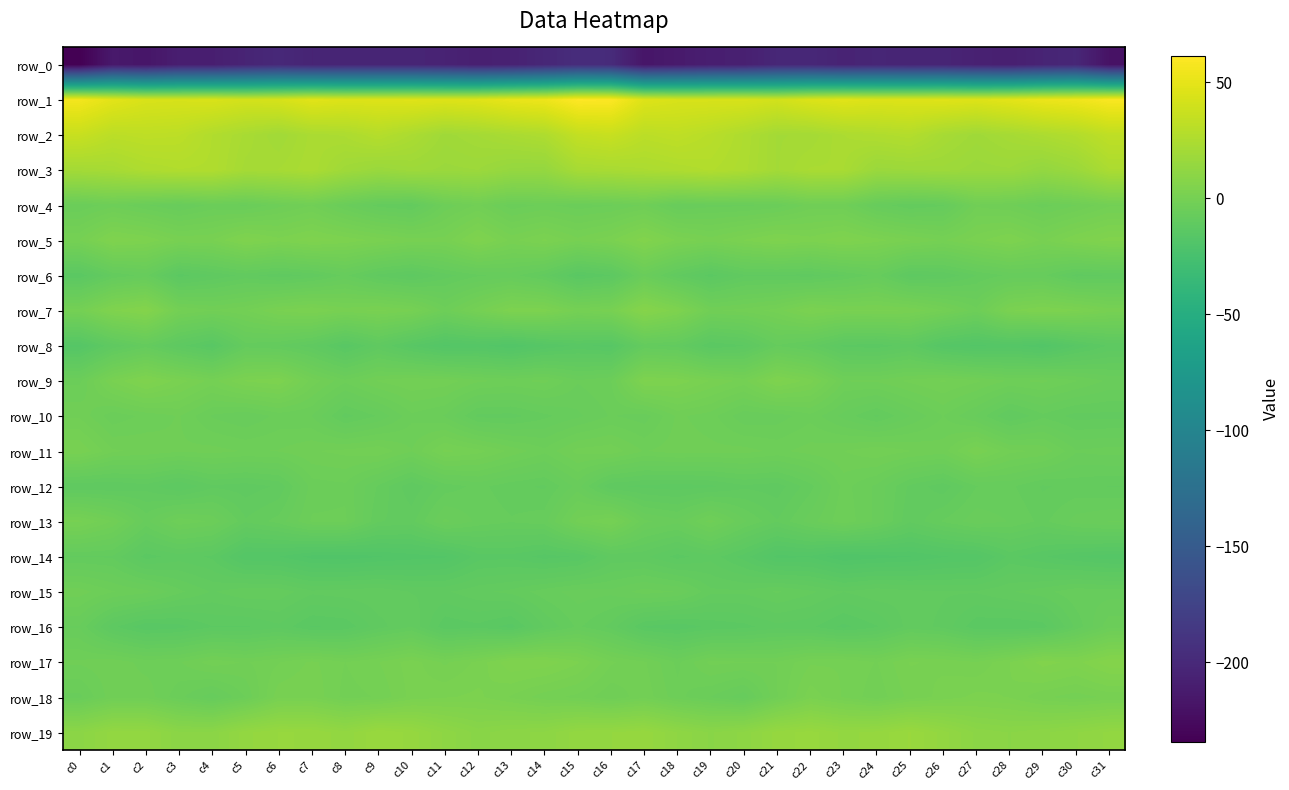

Reading left to right, what are all the values shown in this chart?

row_0: -234.3	-214.1	-216.9	-209.7	-209.4	-204.2	-200.1	-204.3	-203.8	-203.5	-203.6	-205.4	-208.7	-206.5	-201.8	-196.2	-197.6	-216.9	-213.1	-209.5	-208.1	-201.7	-201.1	-205.0	-202.8	-204.0	-203.5	-206.8	-208.8	-204.3	-201.7	-219.7
row_1: 56.0	48.5	43.9	43.2	44.0	41.4	42.9	47.9	45.7	46.1	47.0	46.0	47.2	51.5	53.4	61.2	60.3	46.1	43.6	43.4	43.6	40.8	45.3	47.7	45.7	46.1	47.1	46.0	48.7	52.6	54.5	59.1
row_2: 36.3	30.9	32.0	31.4	26.5	22.7	19.6	23.6	24.5	28.2	24.0	19.0	20.9	23.3	25.3	34.1	36.1	30.9	32.4	29.6	25.3	20.6	21.0	24.2	25.9	27.6	22.1	19.0	21.7	24.4	27.0	32.5
row_3: 20.8	22.1	25.2	26.4	26.2	21.4	22.0	24.0	19.0	16.3	18.1	16.9	17.3	14.5	14.1	21.9	22.8	24.0	25.5	26.8	24.7	20.6	23.3	23.1	16.7	17.3	18.0	16.6	17.1	13.7	16.8	23.9
row_4: -5.7	-3.9	-5.7	-7.1	-5.4	-6.0	-3.9	-2.4	-5.8	-8.6	-9.5	-4.2	-2.1	-5.4	-4.4	-5.3	-4.7	-3.4	-7.0	-6.1	-6.1	-5.4	-2.9	-3.1	-7.4	-9.2	-8.3	-2.5	-3.3	-5.1	-3.5	-1.4
row_5: 0.1	4.4	3.4	0.9	1.1	4.4	2.8	4.2	3.2	1.9	0.5	0.4	4.3	0.8	2.5	0.4	2.0	5.5	2.1	0.6	2.4	4.0	2.9	4.3	2.8	1.3	-0.2	1.9	3.6	0.9	3.5	5.2
row_6: -13.7	-9.1	-7.6	-13.3	-11.5	-9.9	-11.1	-10.1	-7.7	-10.7	-12.1	-9.8	-8.3	-7.6	-9.7	-14.3	-12.7	-6.0	-10.3	-13.2	-10.6	-10.5	-10.9	-9.3	-7.6	-12.1	-11.4	-9.2	-7.8	-7.7	-10.8	-10.3
row_7: -0.6	4.5	6.5	-1.0	-2.3	-1.3	1.3	2.3	0.6	1.5	0.3	-4.1	-0.4	3.3	3.0	-0.4	0.7	7.3	3.8	-2.5	-1.9	-0.6	2.4	1.2	1.4	1.1	-1.2	-4.2	2.1	3.5	2.6	0.6
row_8: -16.6	-11.4	-8.6	-12.2	-14.7	-8.6	-9.2	-11.0	-14.8	-11.3	-14.9	-17.5	-16.9	-18.4	-16.1	-14.7	-15.5	-9.0	-9.7	-13.9	-12.7	-8.1	-9.6	-13.0	-13.4	-11.9	-16.3	-17.6	-16.8	-18.3	-14.9	-12.5
row_9: -4.9	1.3	4.3	1.8	-0.5	2.5	3.3	-1.6	-4.3	-2.1	-1.2	-1.6	-3.2	-3.7	-3.1	-5.7	-4.7	3.7	3.2	1.1	-0.4	3.9	1.7	-3.4	-3.3	-2.0	-1.0	-2.0	-3.6	-3.2	-4.5	-6.0
row_10: -2.5	-5.4	-4.2	-3.4	-5.9	-6.9	-5.4	-5.8	-9.7	-7.9	-4.9	-5.9	-9.6	-9.7	-8.4	-7.2	-5.7	-6.4	-3.2	-4.1	-6.7	-6.4	-5.0	-7.3	-9.5	-6.9	-4.6	-7.1	-10.5	-8.4	-9.7	-9.6
row_11: 1.1	-2.1	-2.6	-3.3	-3.0	-3.6	-3.4	-2.4	-1.9	-1.4	-3.4	0.3	-0.7	-2.6	-4.3	-1.9	-1.5	-3.5	-2.9	-3.1	-3.0	-3.8	-2.9	-2.3	-1.3	-2.2	-2.9	1.1	-2.0	-2.5	-5.6	-5.3
row_12: -11.6	-11.6	-10.8	-12.8	-10.6	-11.0	-10.2	-5.2	-4.9	-8.2	-11.3	-8.7	-7.7	-8.8	-9.4	-6.5	-11.4	-11.8	-12.1	-11.8	-10.6	-11.1	-8.5	-4.1	-6.0	-9.5	-11.1	-8.1	-7.8	-9.4	-8.9	-9.3
row_13: 0.3	-2.4	-7.3	-3.8	-4.8	-9.1	-7.6	-4.4	-4.4	-9.1	-9.7	-5.5	-7.2	-7.9	-7.4	-1.9	0.1	-5.5	-6.6	-3.0	-6.7	-9.2	-6.3	-3.7	-6.1	-10.2	-7.9	-6.2	-7.0	-8.4	-6.4	-5.7
row_14: -9.3	-9.4	-13.2	-12.1	-12.9	-17.1	-17.3	-19.0	-19.3	-18.6	-17.9	-17.5	-14.4	-14.2	-15.5	-14.9	-11.3	-11.2	-13.2	-11.9	-14.4	-17.7	-17.5	-19.6	-19.0	-18.5	-17.4	-16.9	-13.5	-14.8	-16.1	-16.9
row_15: -2.8	-4.5	-5.4	-7.8	-9.4	-8.3	-8.4	-10.1	-9.7	-9.4	-10.5	-10.6	-9.5	-8.9	-7.4	-6.4	-6.6	-5.2	-5.8	-8.9	-9.0	-7.9	-9.0	-10.4	-9.5	-10.0	-10.2	-10.3	-9.4	-8.5	-7.2	-7.5
row_16: -7.0	-12.4	-14.8	-14.3	-12.7	-12.9	-11.8	-14.0	-13.6	-10.9	-9.2	-13.6	-13.0	-14.4	-10.3	-7.8	-9.6	-14.0	-14.7	-13.6	-13.1	-11.9	-12.4	-14.2	-12.8	-9.7	-10.7	-13.6	-13.8	-13.3	-8.9	-5.0
row_17: -3.2	-2.7	-4.0	-3.6	-1.6	-2.4	-1.3	0.3	-1.2	-0.0	1.8	-0.3	1.5	4.4	4.3	2.5	-0.9	-2.1	-4.9	-1.9	-2.2	-2.3	-0.2	-0.1	-1.2	1.3	0.9	0.0	2.3	5.3	4.1	6.8
row_18: -6.1	-2.7	-2.7	-5.4	-7.7	-4.6	0.8	1.0	-1.6	-1.0	1.6	2.2	2.6	1.0	-0.7	-1.5	-3.3	-1.5	-4.2	-5.8	-7.7	-2.4	1.9	-0.1	-1.9	0.4	1.5	2.7	2.2	0.2	-0.6	0.3
row_19: 9.9	13.3	13.2	9.5	9.6	13.5	15.0	15.0	13.0	16.1	14.6	11.2	8.7	10.1	10.6	13.4	13.8	14.8	11.5	9.0	10.7	14.4	15.5	13.5	14.3	16.2	13.3	10.0	9.2	10.1	11.4	13.0